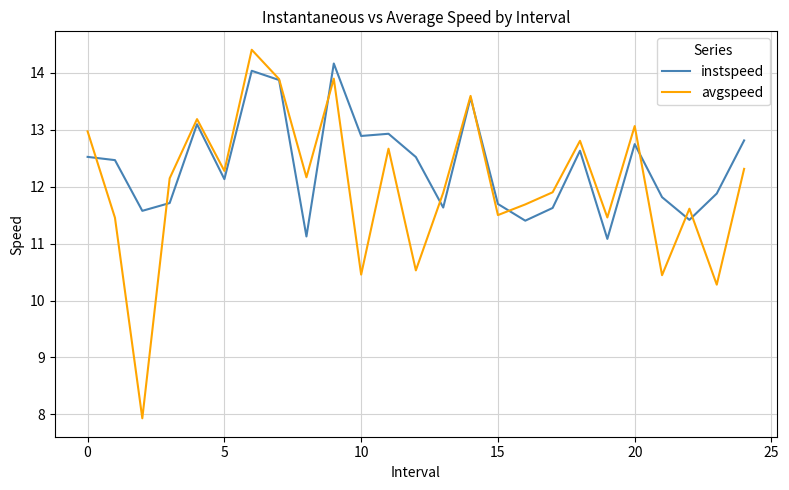

What is the maximum value shown in the chart?

14.4